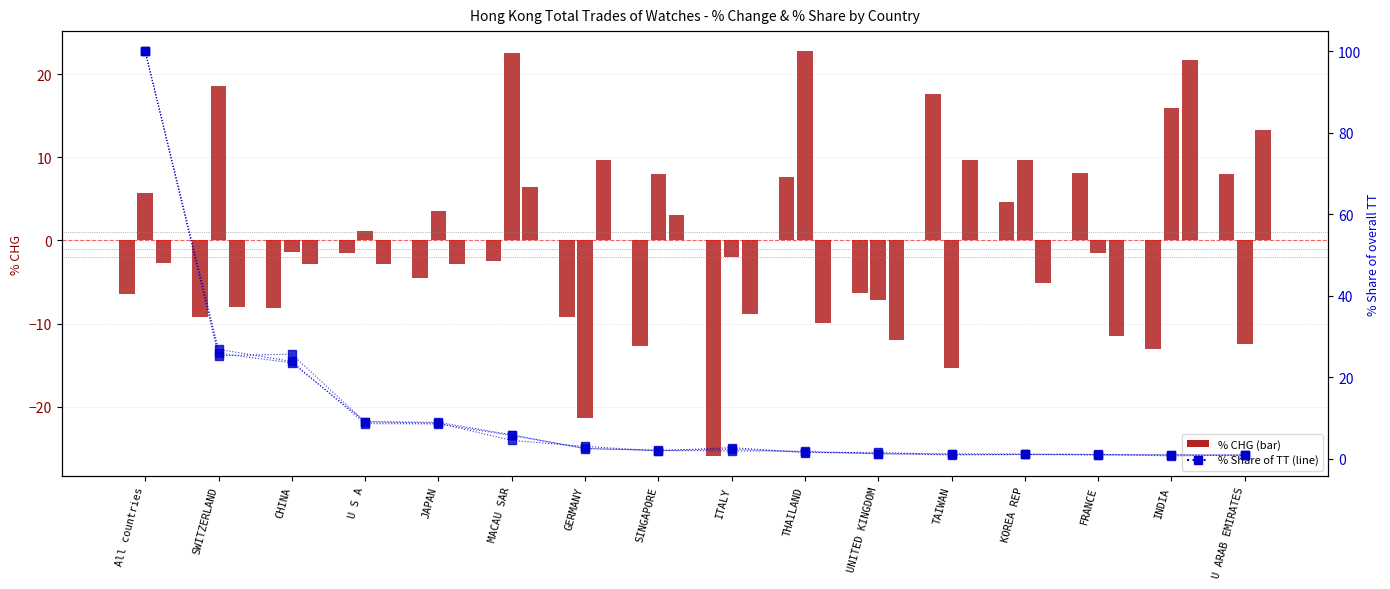

The value of 201812_% CHG at FRANCE is -1.5. True or false?

True